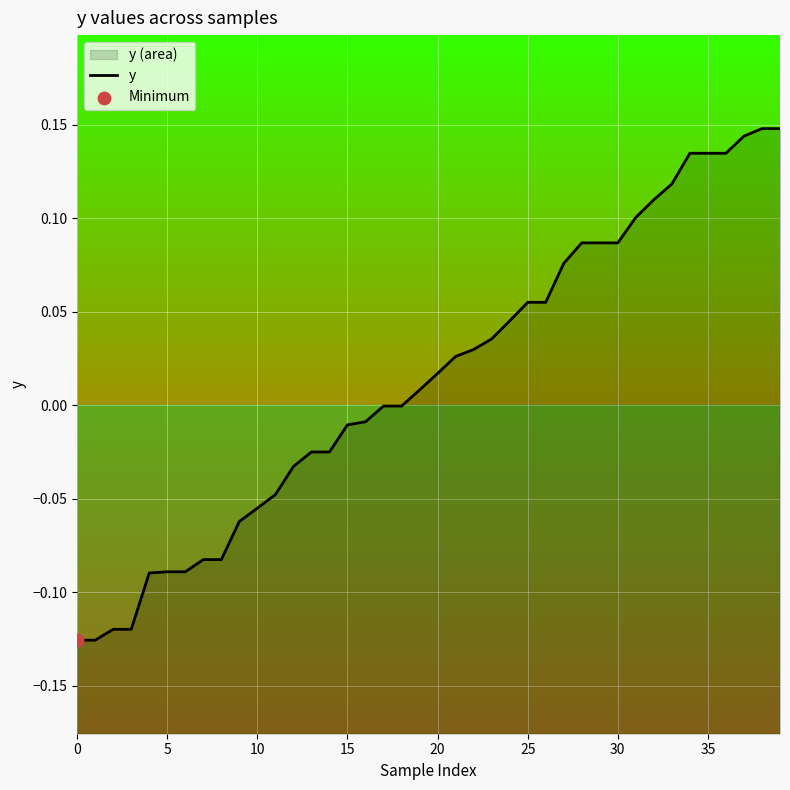

What is the change in value from 16 to 30?

+0.1